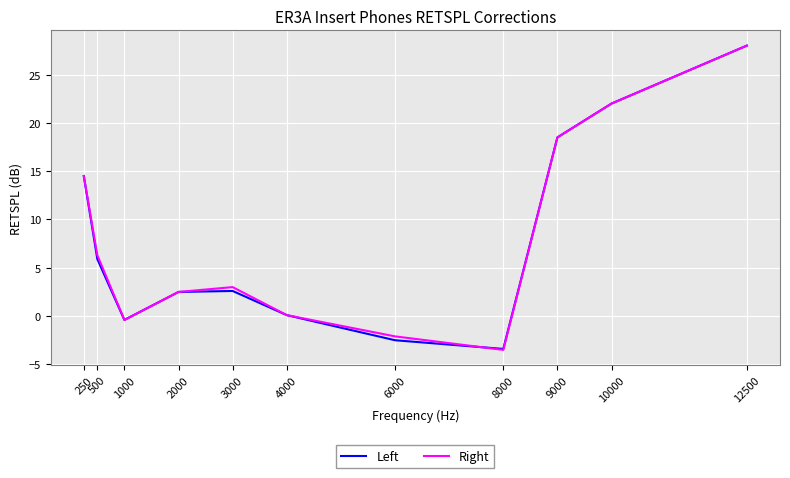

At which label is Left closest to 12?

250